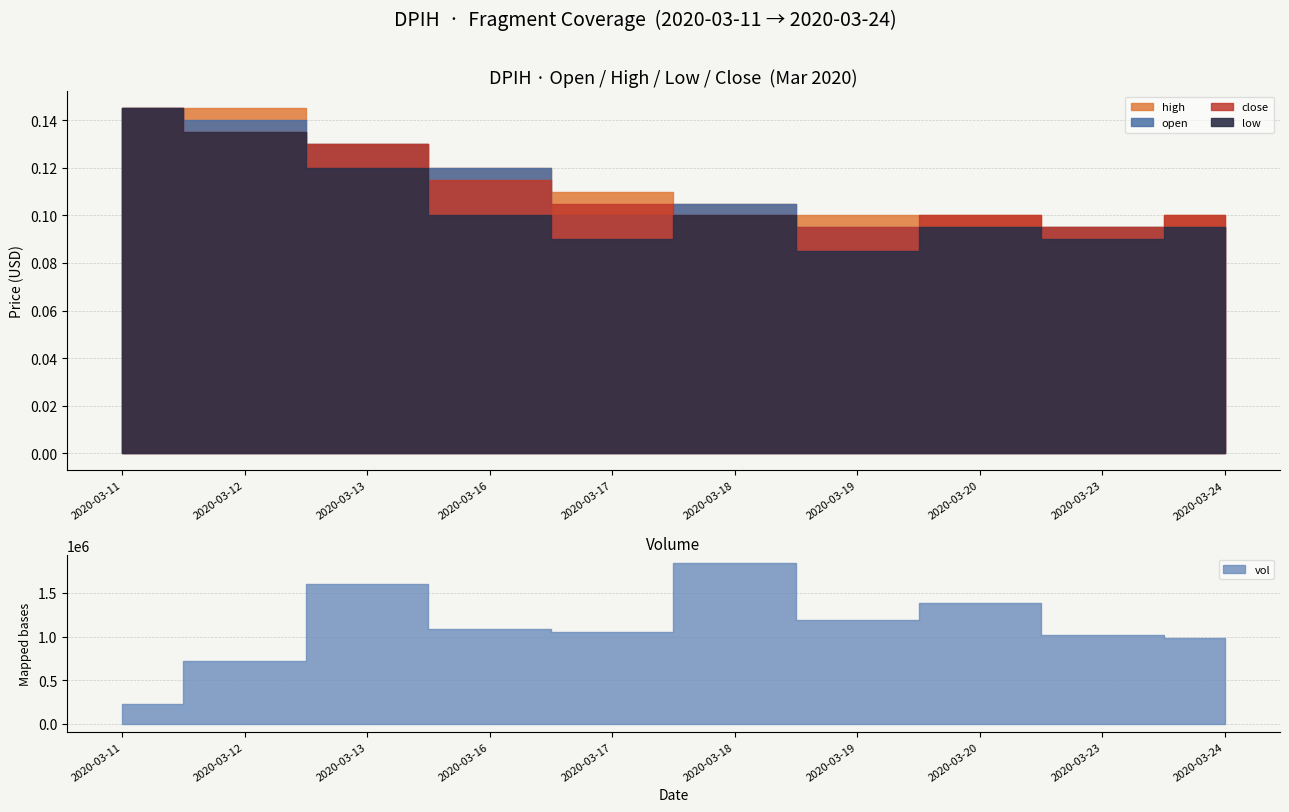

In low, how many points are higher than both neighbors (excluding endpoints)?

2